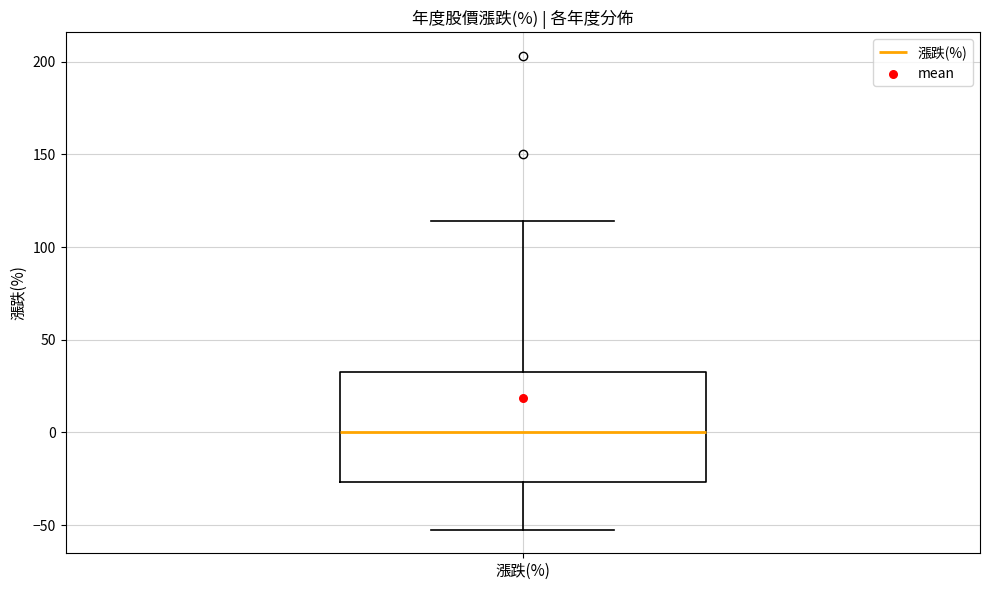

Where is the upper edge of the box for 漲跌(%) on the y-axis? The values are not printed on the chart, so give them approximately, as read against the axis.

35